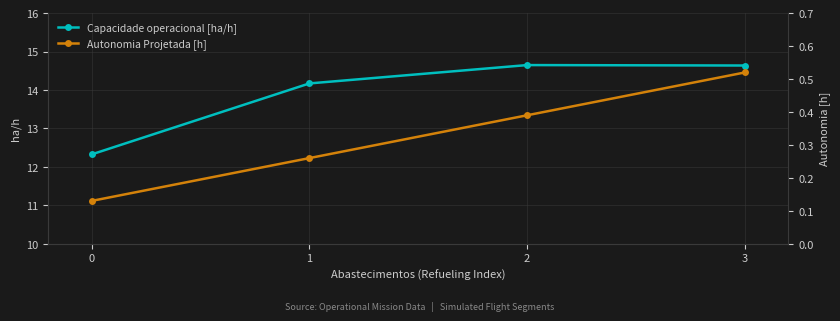

True or false: Capacidade operacional [ha/h] and Autonomia Projetada [h] cross at least once.

False